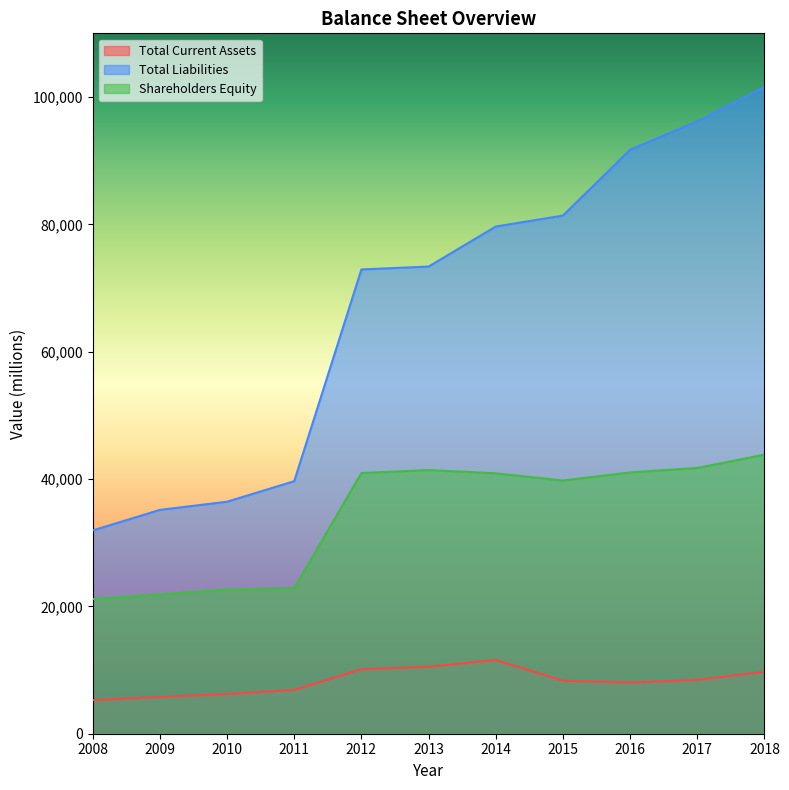

True or false: Total Liabilities has more than 1 points higher than both neighbors.

False